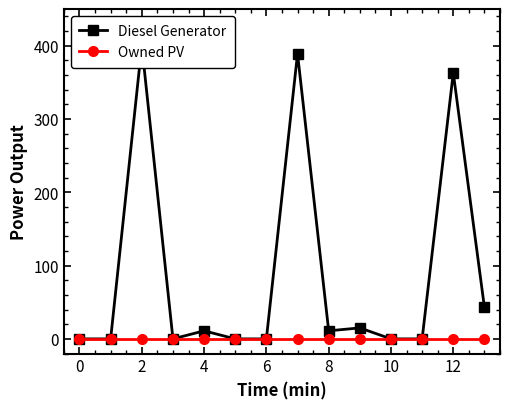

What is the label of the 3rd point from the left?

2